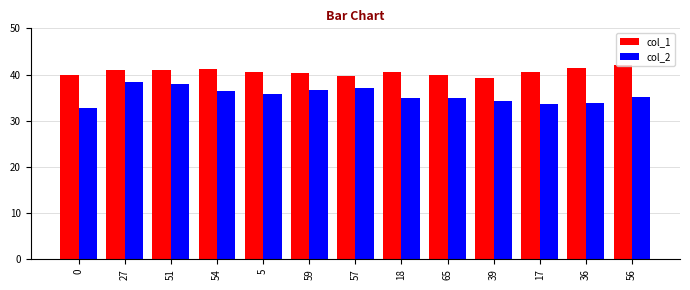

Count the number of categories in the chart.

13